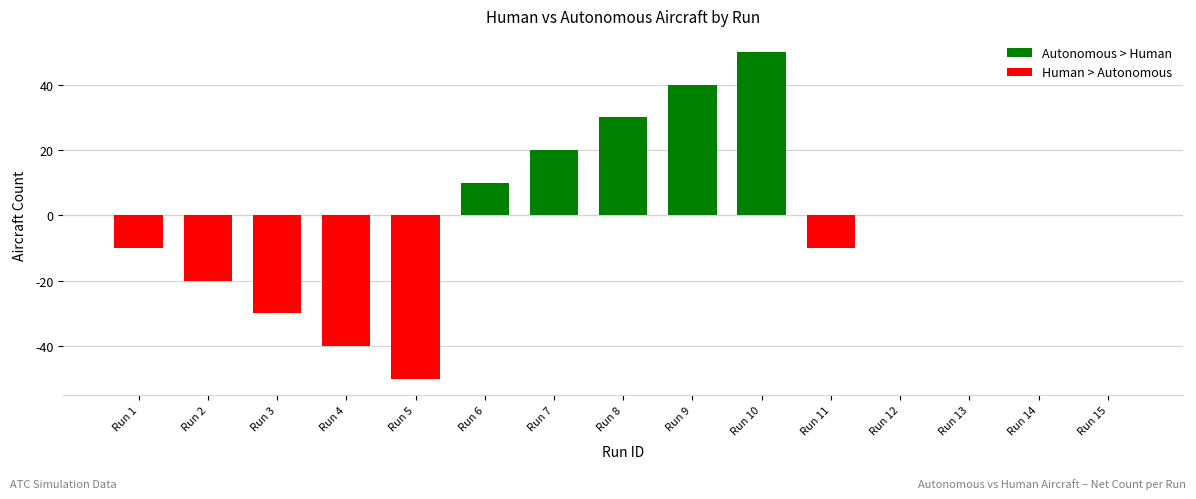

Which has a higher value, Run 10 or Run 5?

Run 10